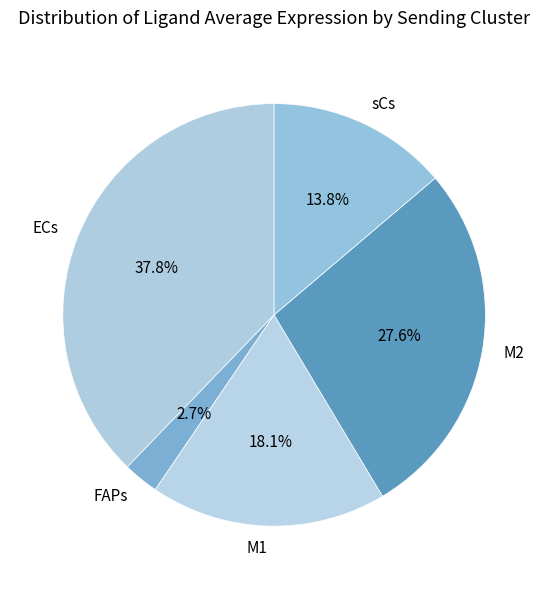

Between M1 and sCs, which is larger?

M1